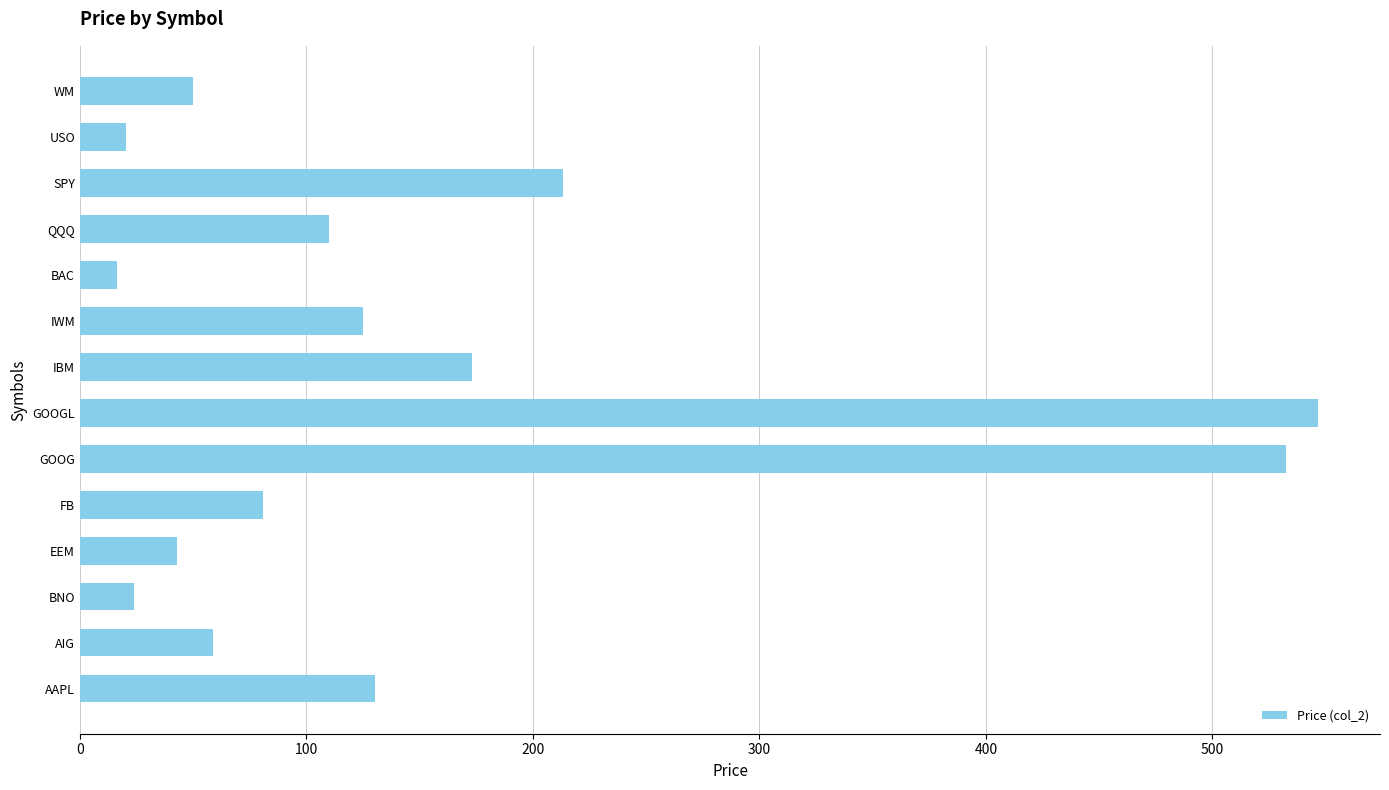

Which label corresponds to the largest value in the chart?

GOOGL